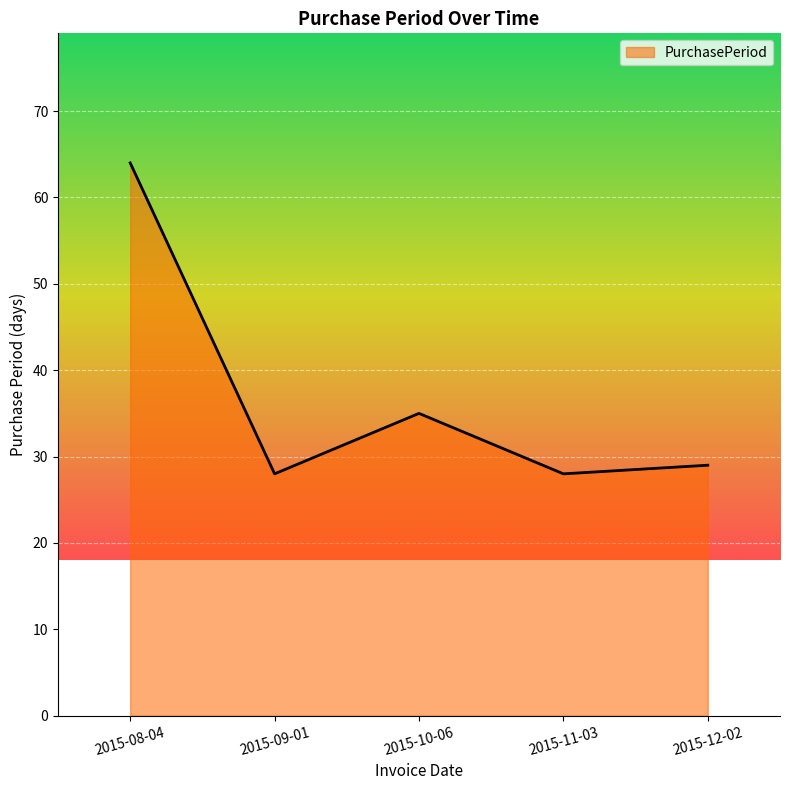

Between 2015-12-02 and 2015-09-01, which is larger?

2015-12-02